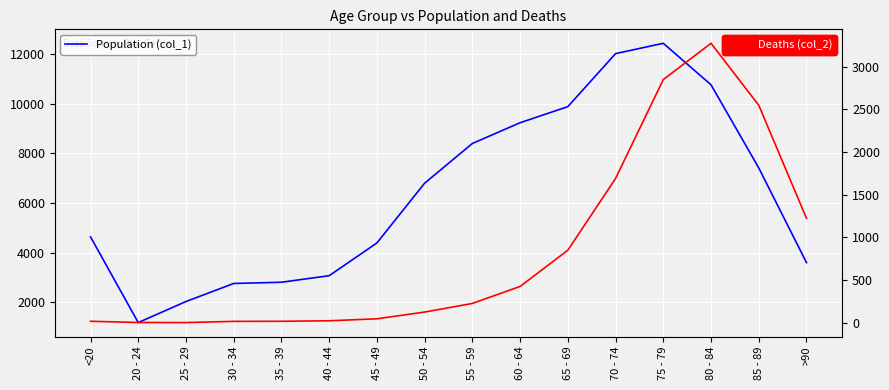

At which label does Deaths (col_2) reach its peak?

80 - 84